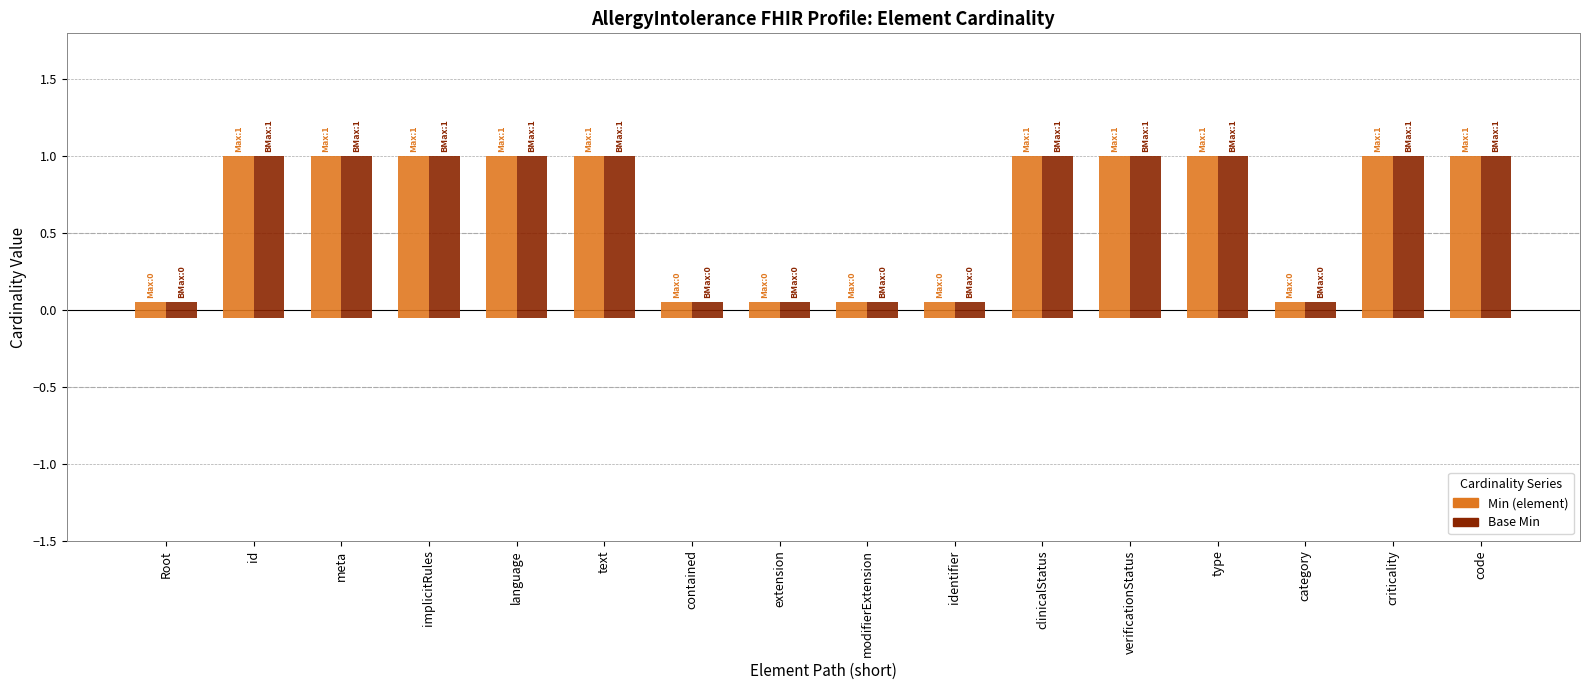

Which series has the largest range (max minus min)?

Min (element)